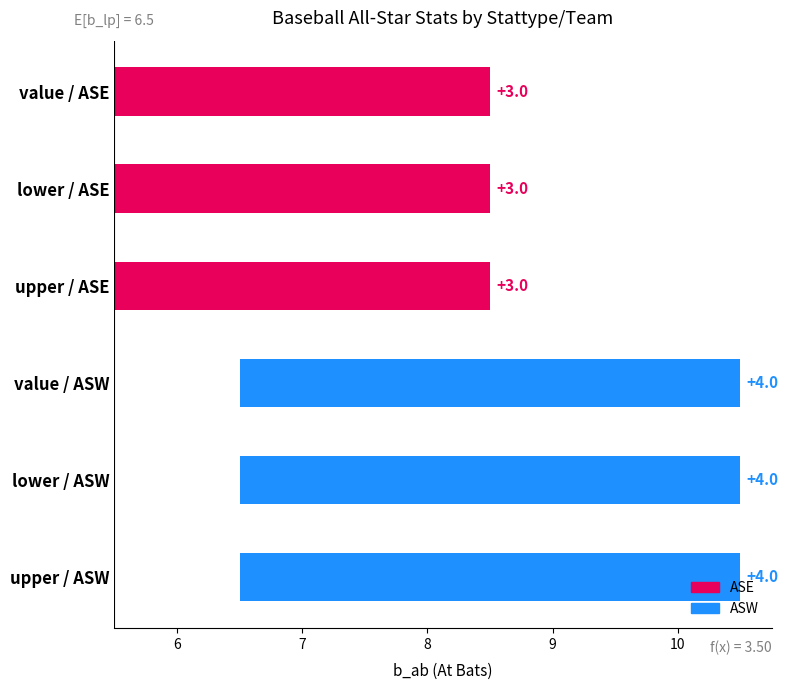

Are the bars grouped side by side (vs. stacked)?

No